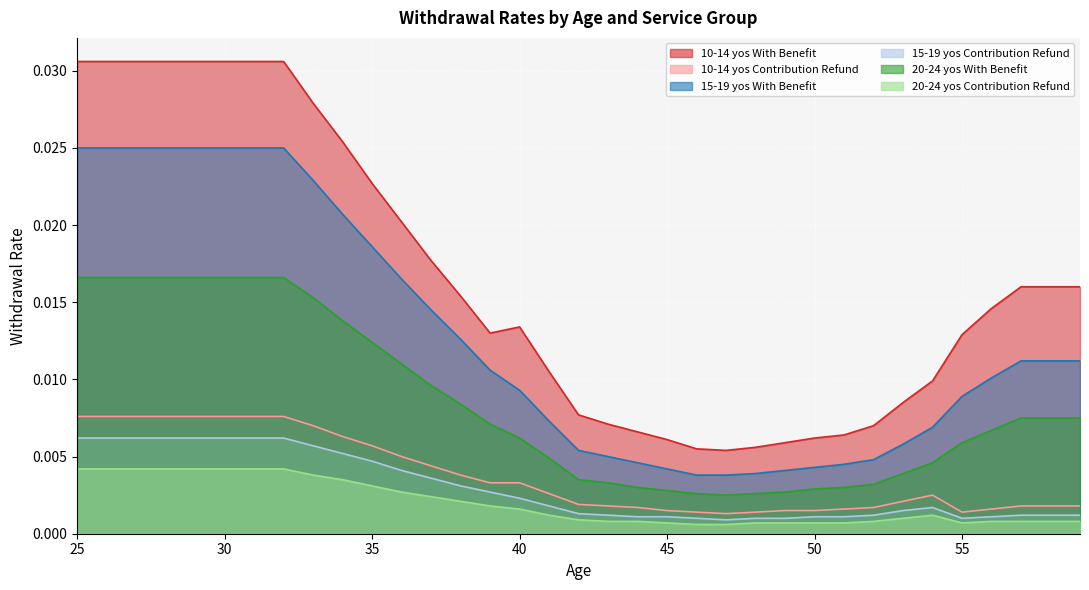

Where is the first local minimum for 10-14 yos With Benefit?

39